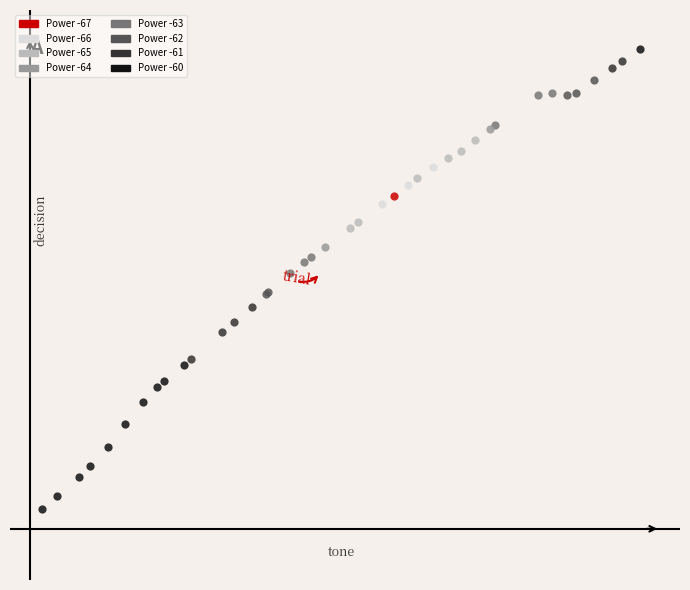

What are all the series names shown in the legend?

Power -67, Power -66, Power -65, Power -64, Power -63, Power -62, Power -61, Power -60